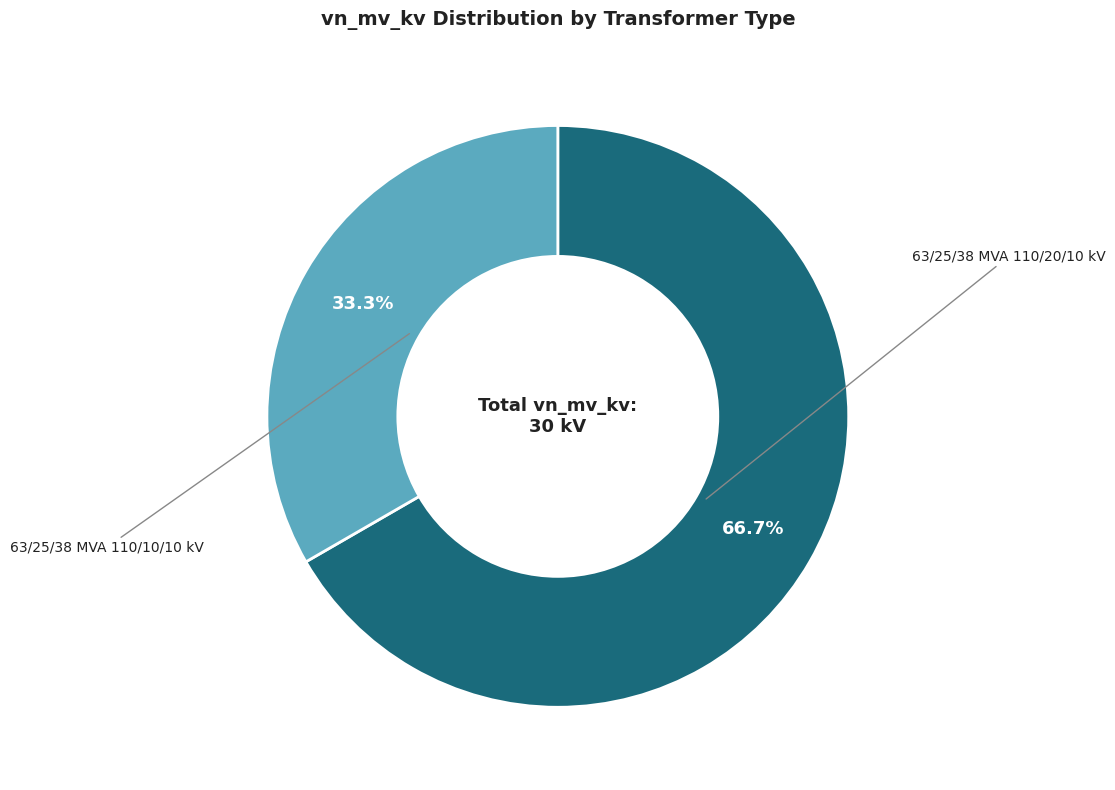

Is there a majority slice in this chart?

Yes